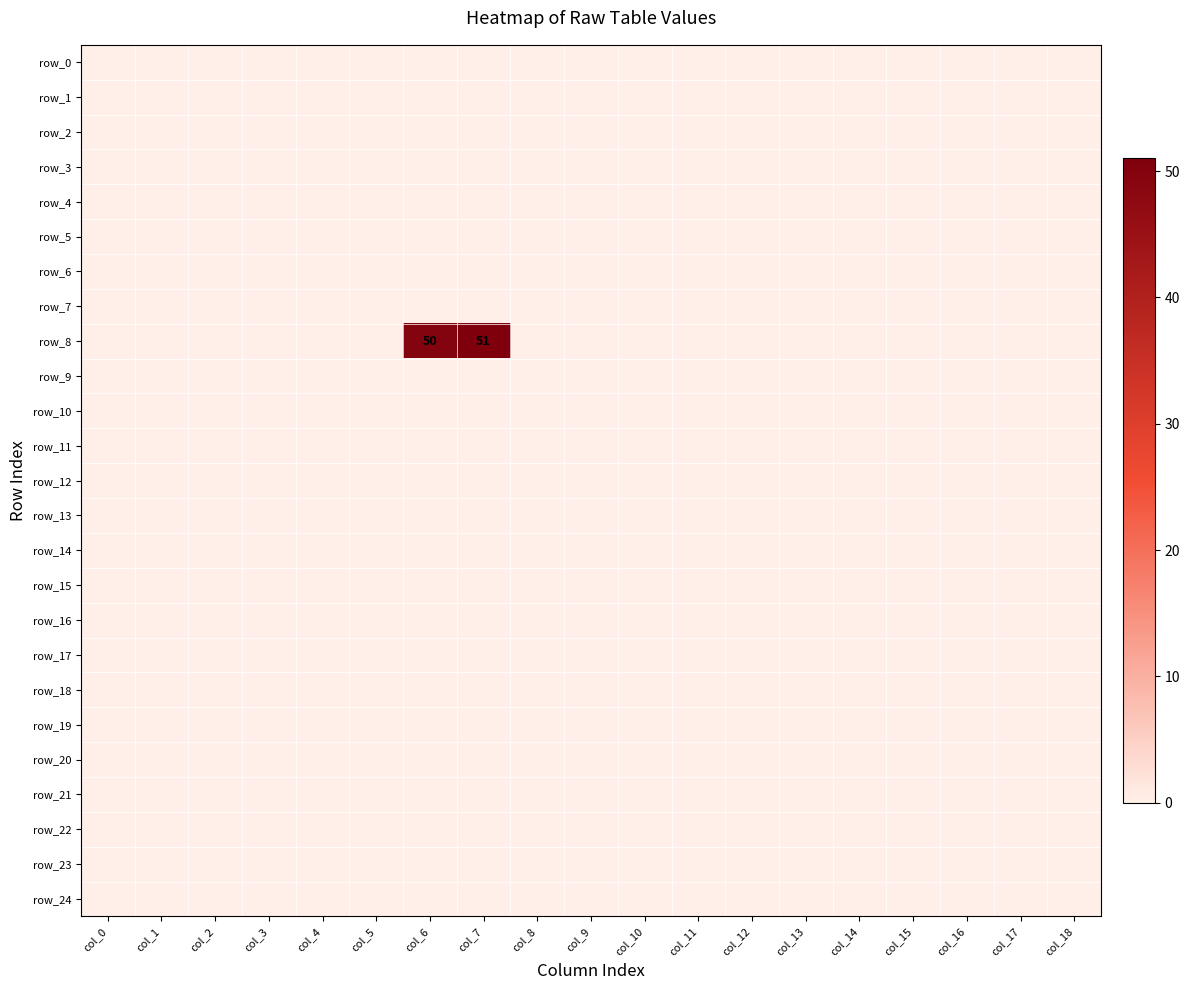

Where is row_1 nearest to the value 0?

col_0